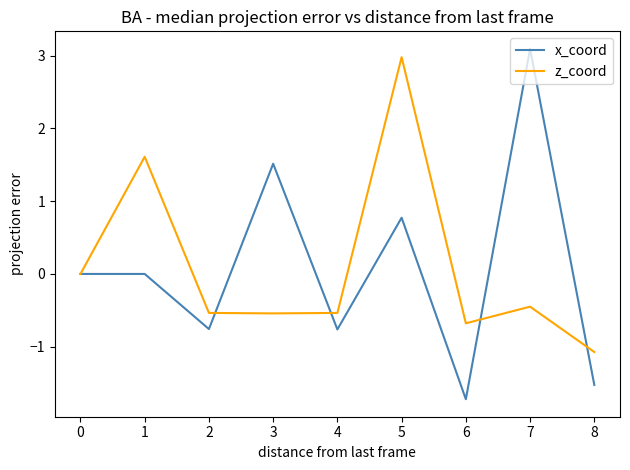

Count the number of categories in the chart.

9